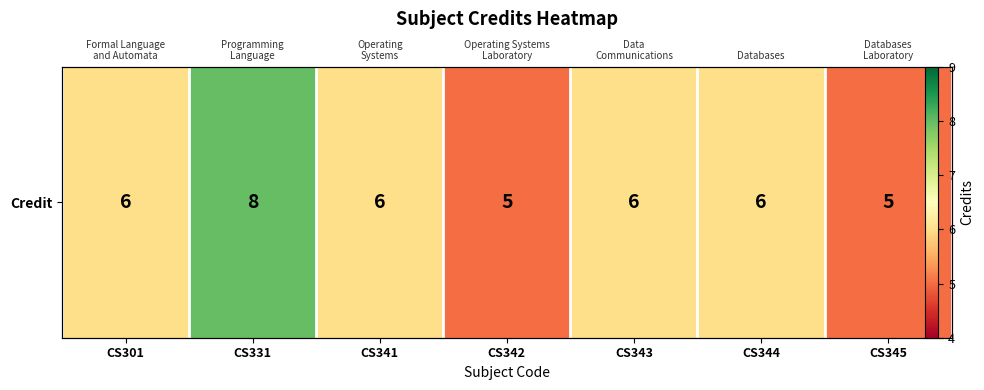

Reading right to left, transcribe all the data shown in this chart.

5	6	6	5	6	8	6